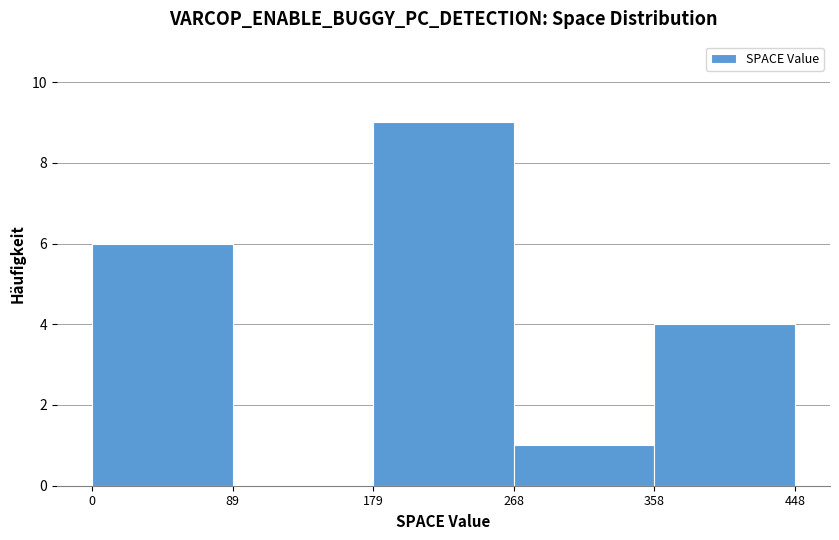

Over which range of the x-axis is the bar tallest?

179 to 268